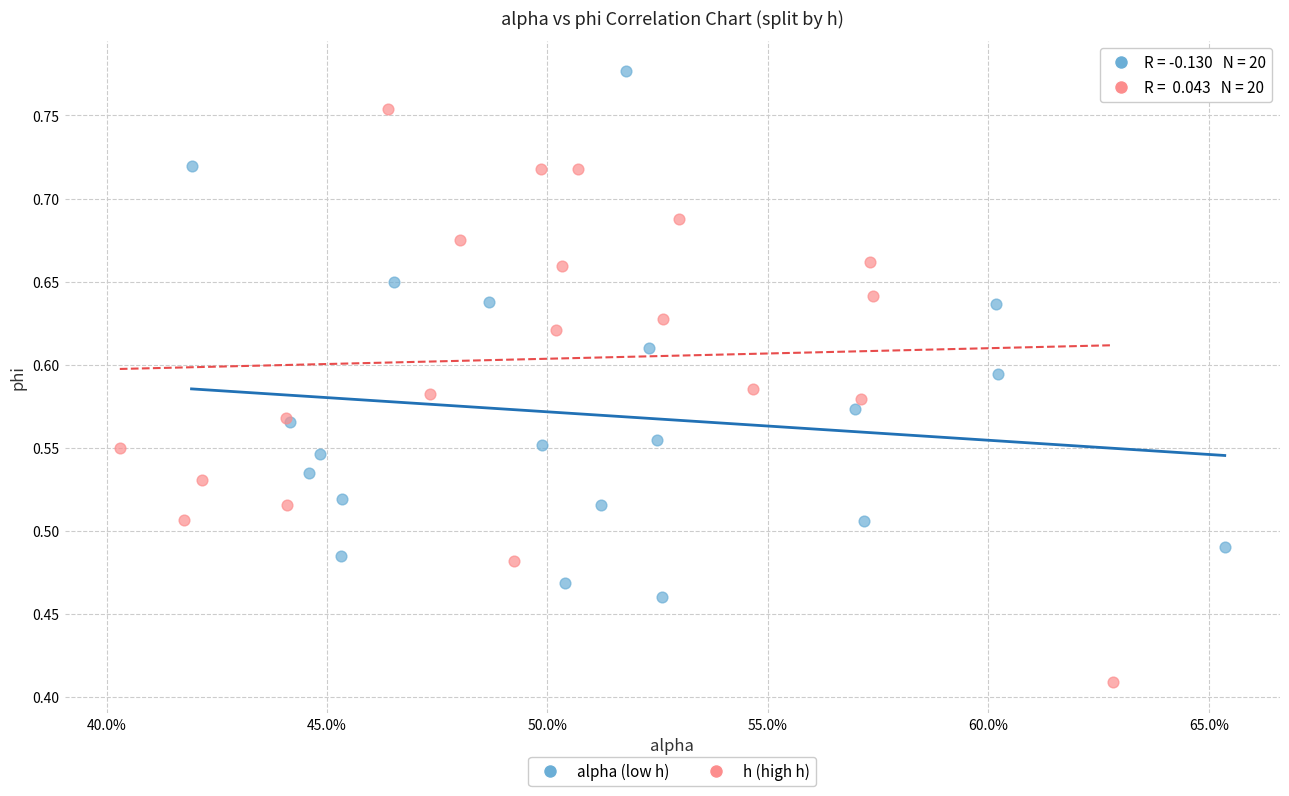

Which series has the widest spread of Y values?

h (high h)